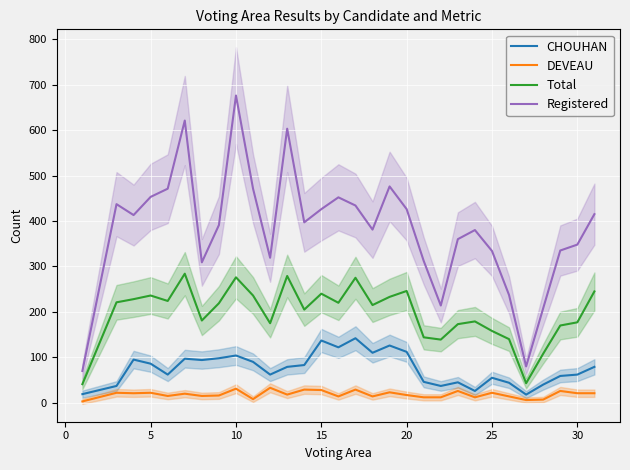

Between 30 and 9, which series saw the biggest shift?

Registered